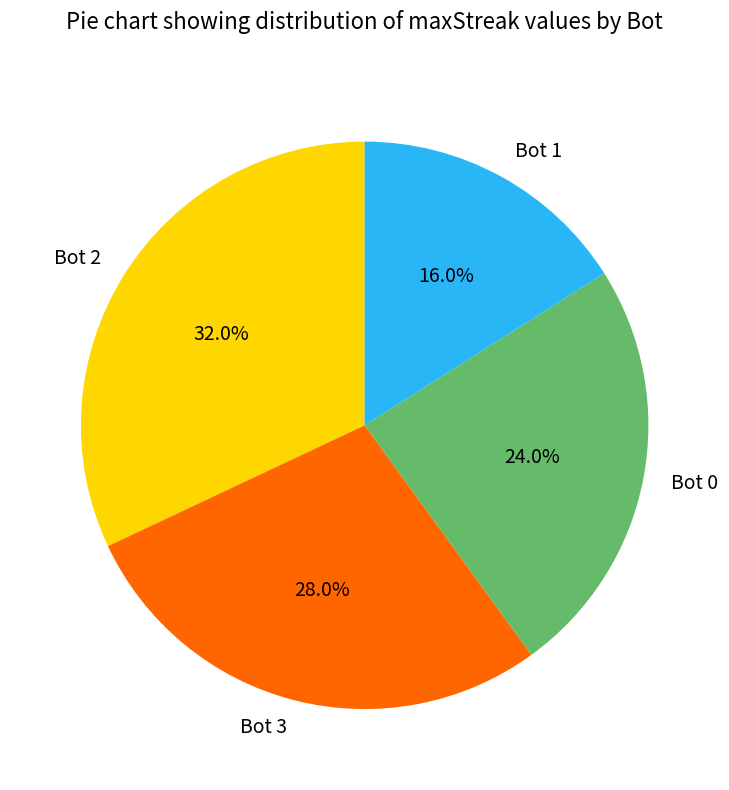

To the nearest percent, what portion does Bot 1 represent?

16%